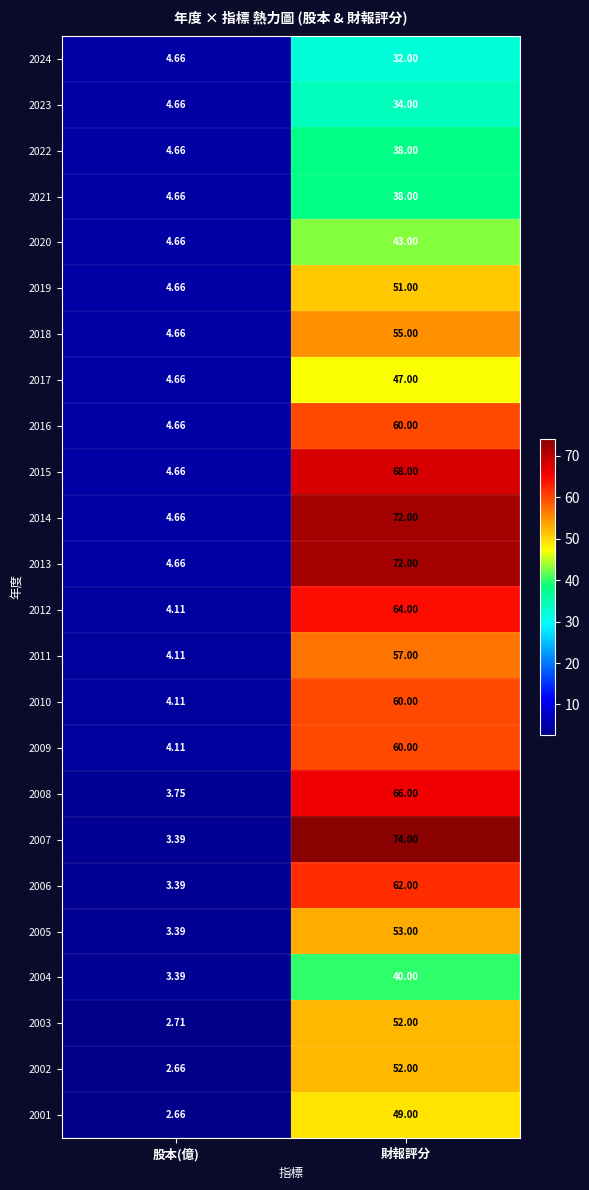

Is the value of 2012 at 財報評分 greater than the value of 2009 at 財報評分?

Yes